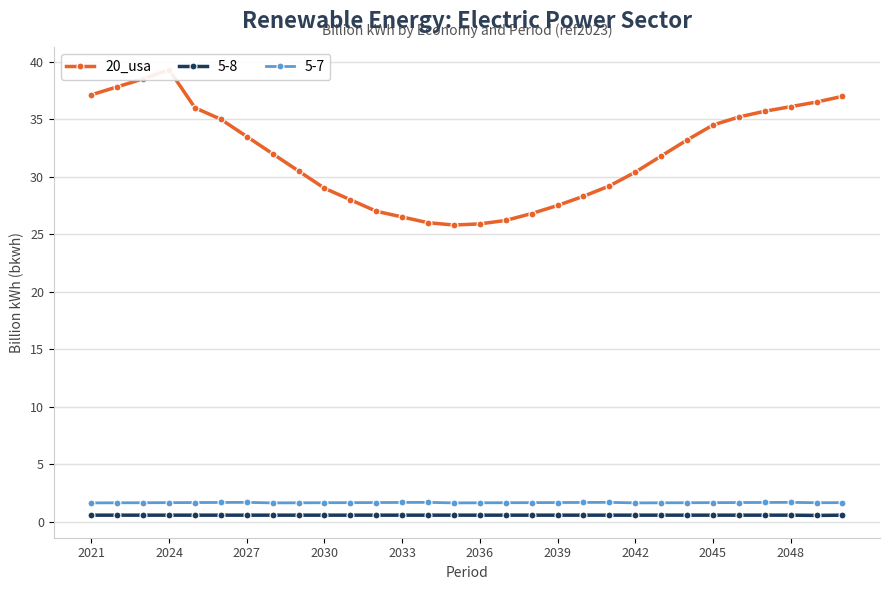

Does the chart display data point markers on the line(s)?

Yes